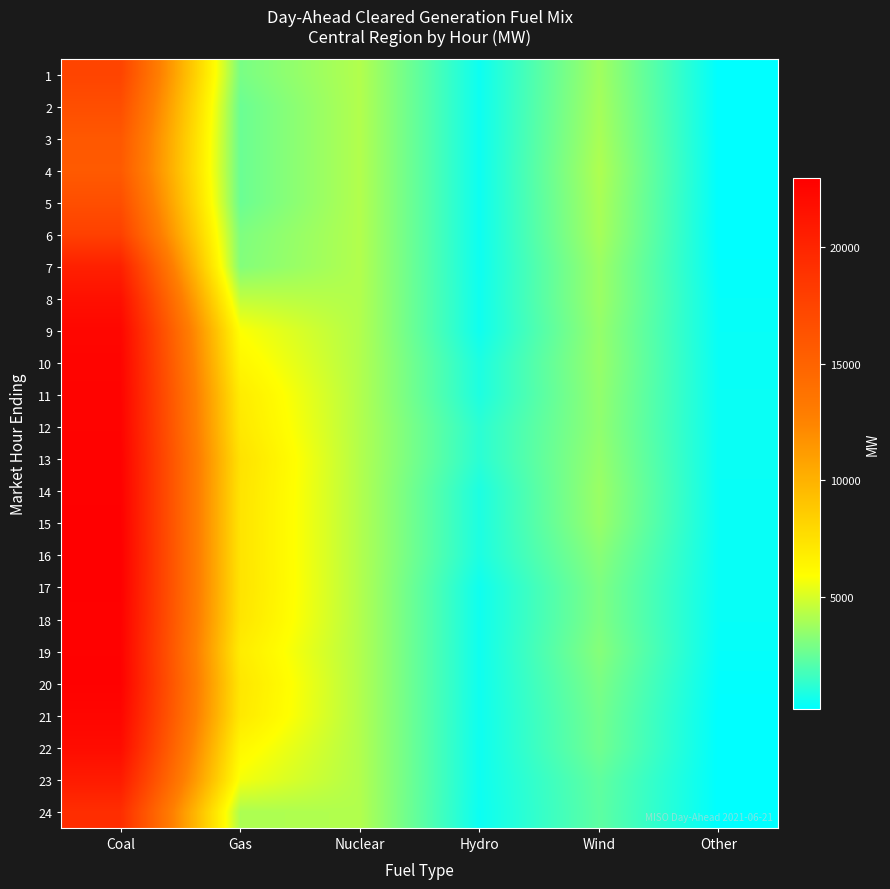

Rank the series by their maximum value, from highest to lowest.

16, 17, 15, 14, 18, 20, 19, 13, 12, 11, 10, 21, 9, 22, 8, 23, 7, 24, 6, 1, 2, 5, 3, 4